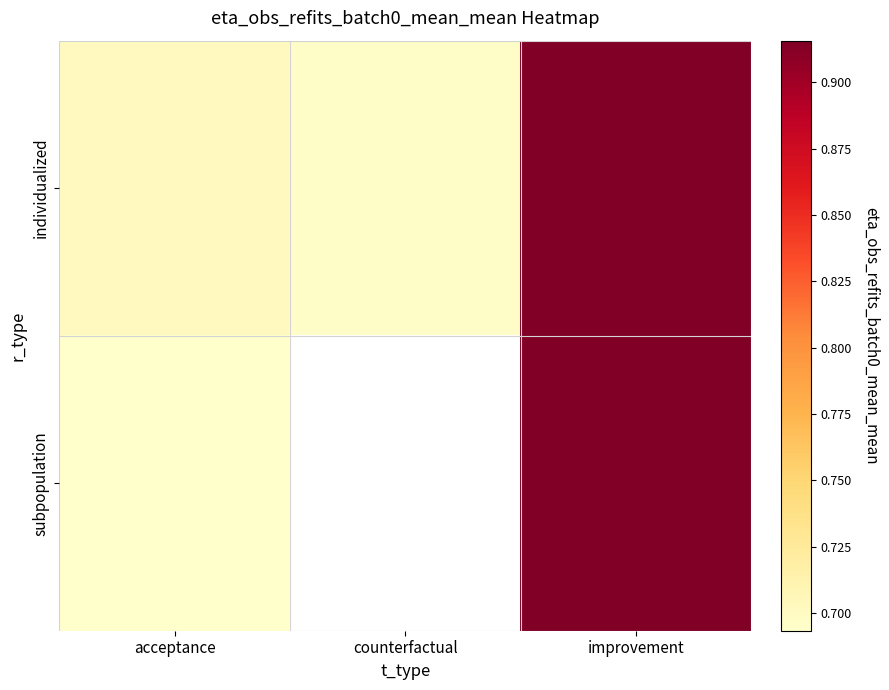

What is the minimum value for individualized?

0.7